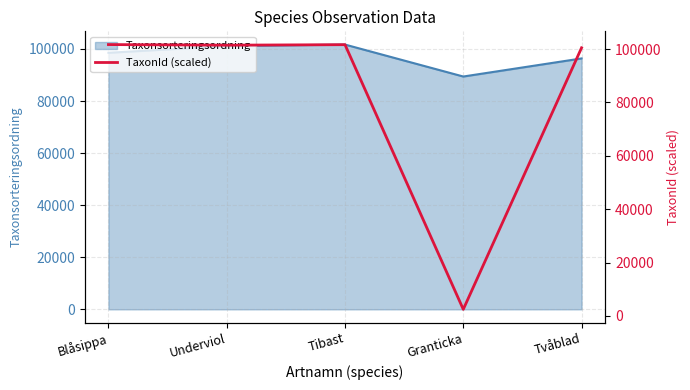

Where is the data nearest to the value 52081?

Tvåblad